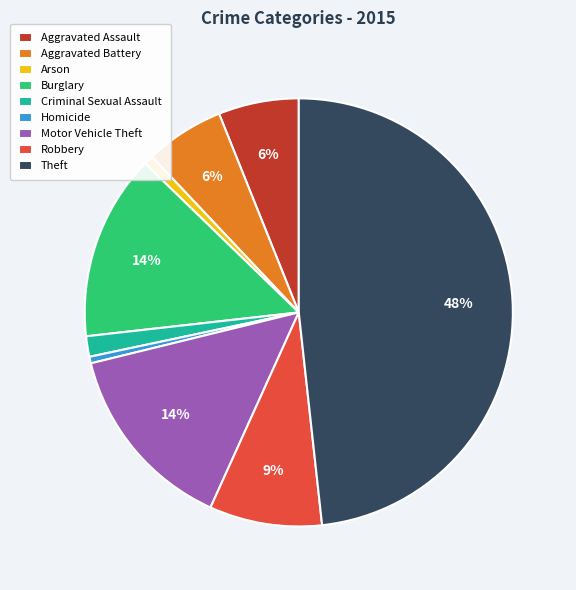

Do Homicide and Arson together represent more than half of the pie?

No